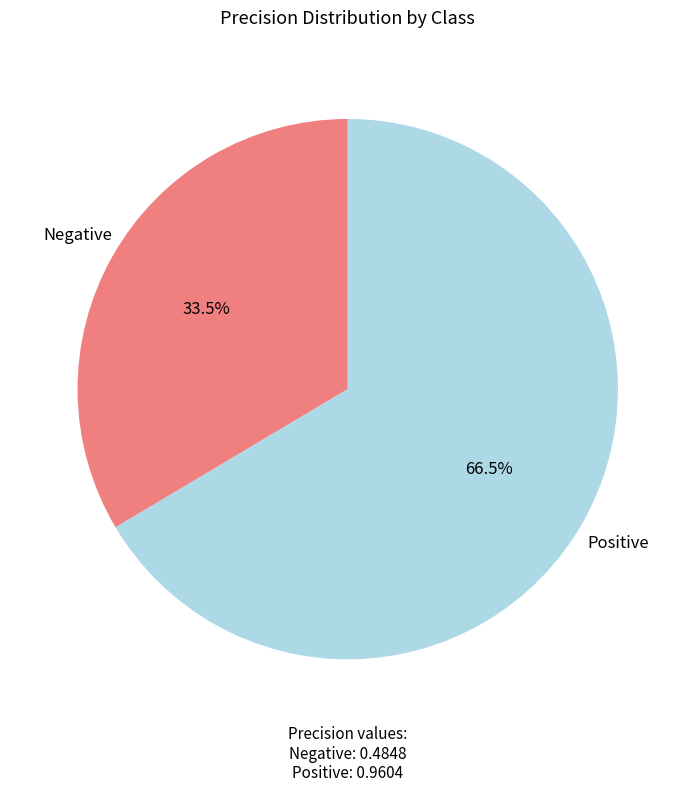

Is the sum of Negative and Positive greater than half?

Yes